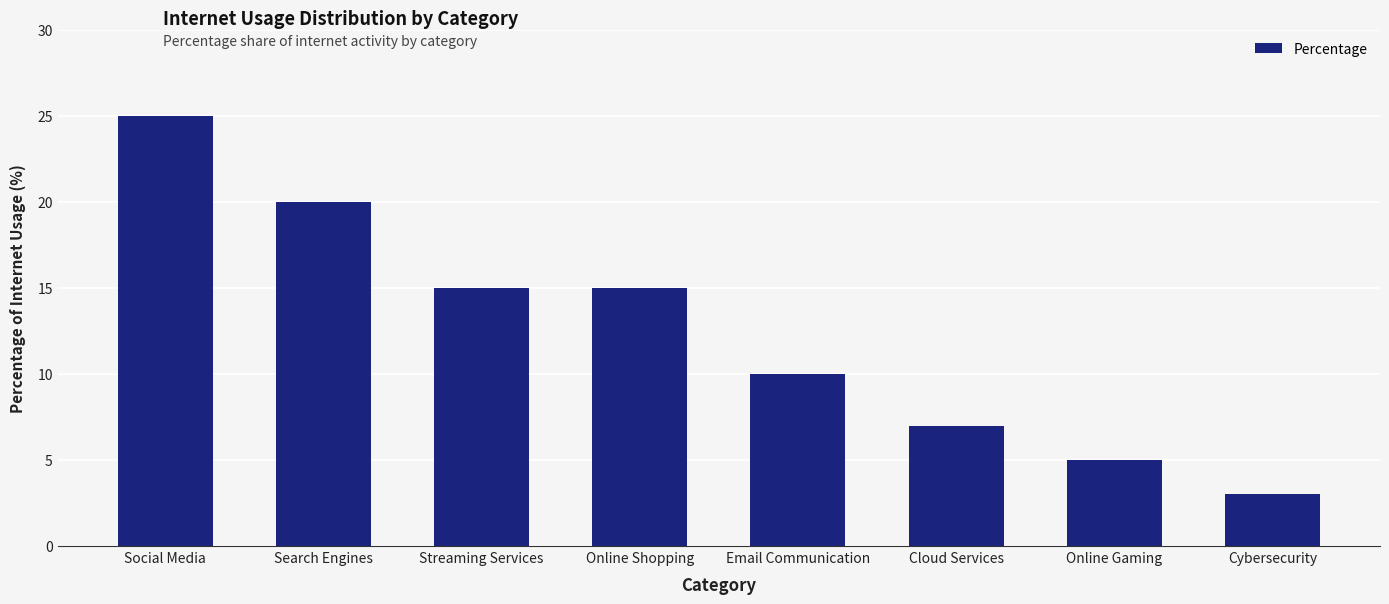

What is the label of the 5th bar from the right?

Online Shopping